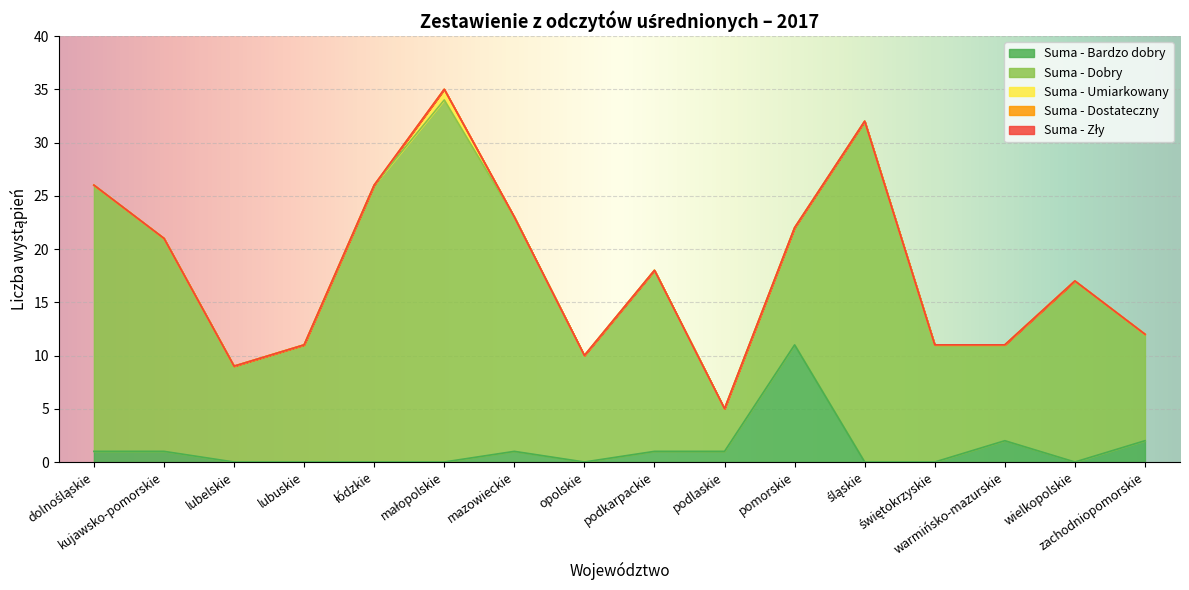

Which label corresponds to the smallest value in the chart?

lubelskie